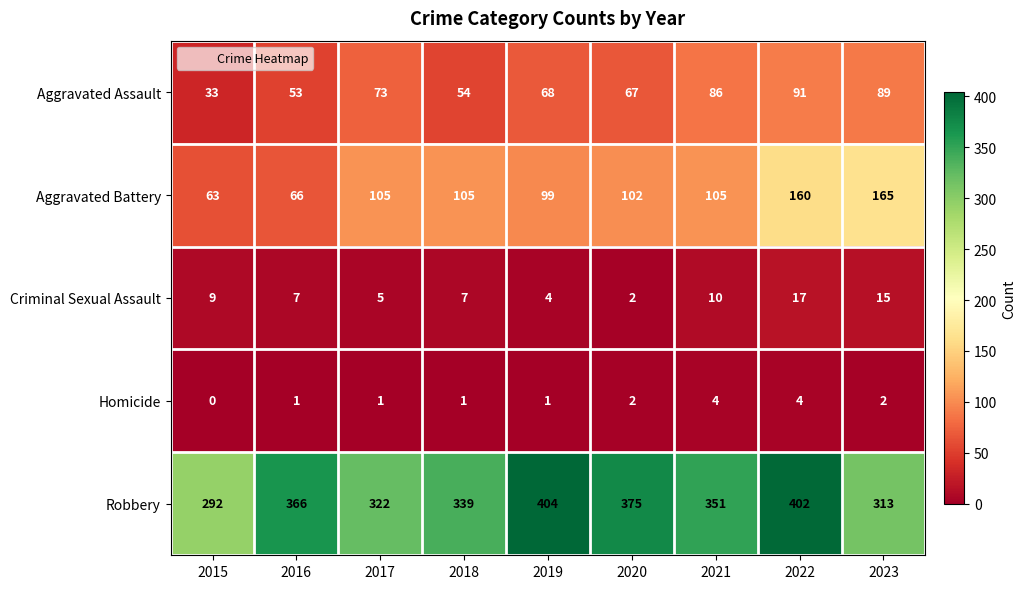

What is the total value across all series at 2021?

556